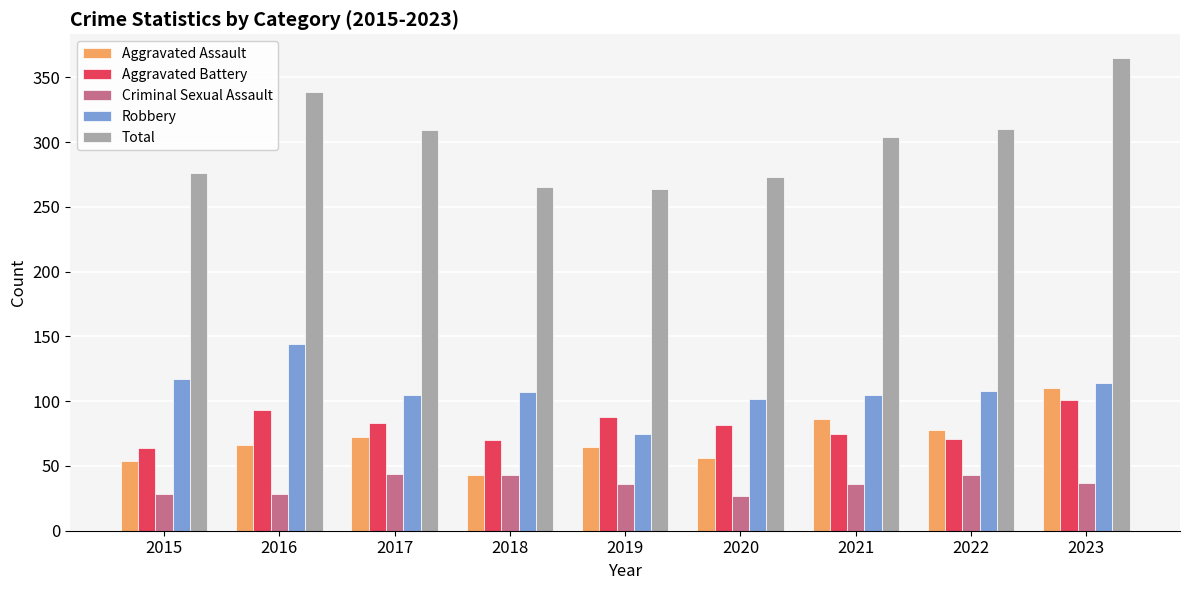

What is the difference between the highest and lowest values at 2021?

268